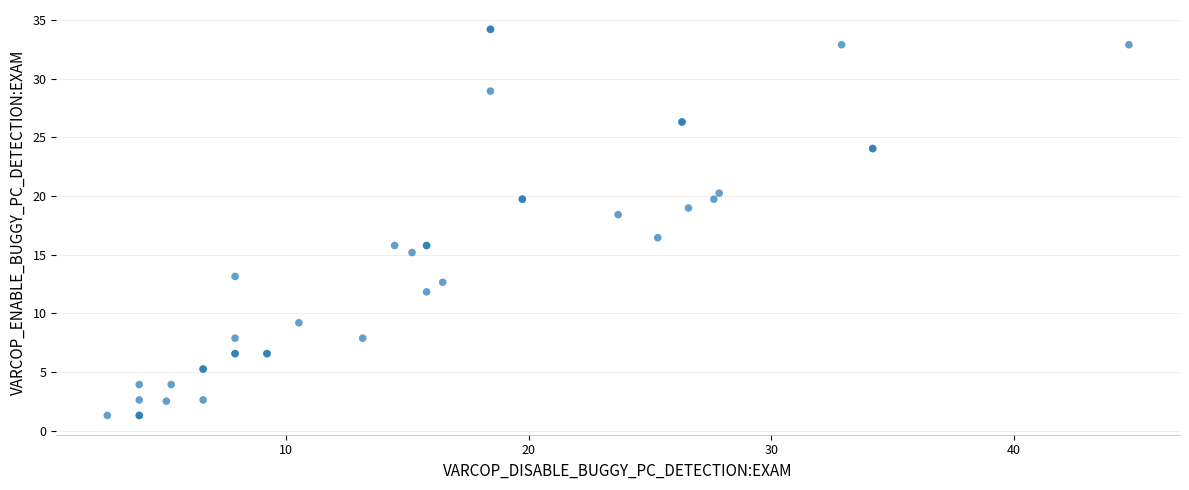

What Y value in the scatter plot is closest to 17?

16.5